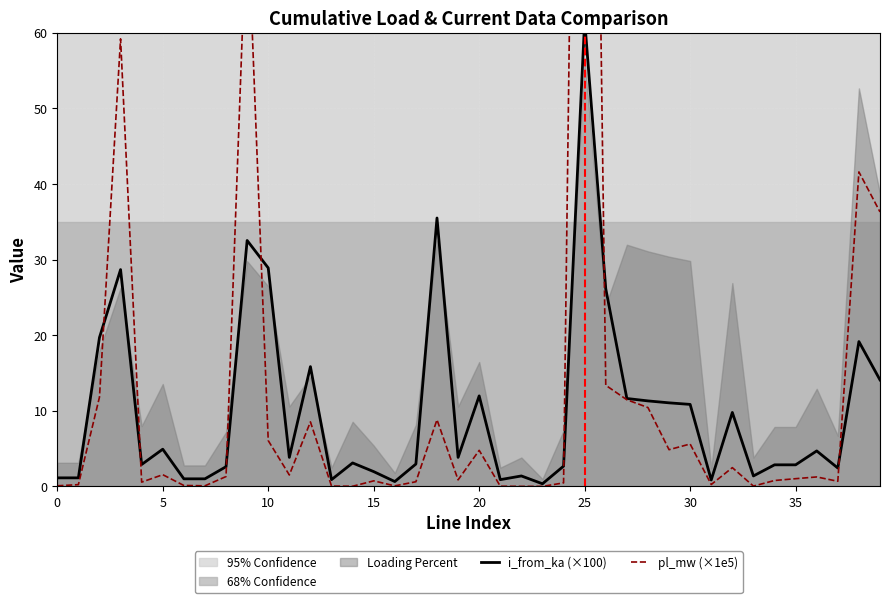

List the series in order of their peak value, lowest first.

i_from_ka (×100), pl_mw (×1e5)